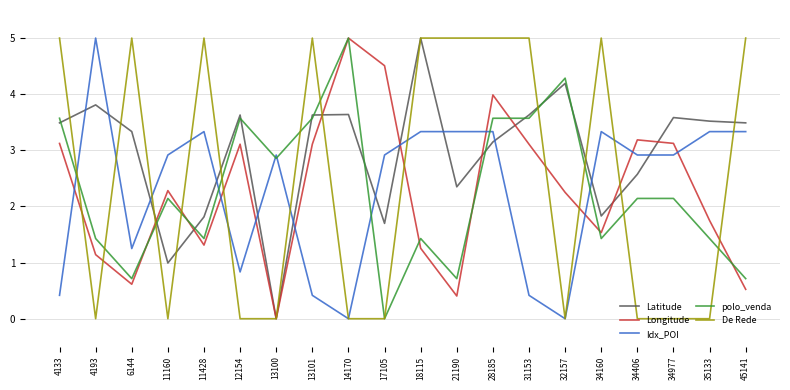

How many intersections are there between Longitude and Idx_POI?

9